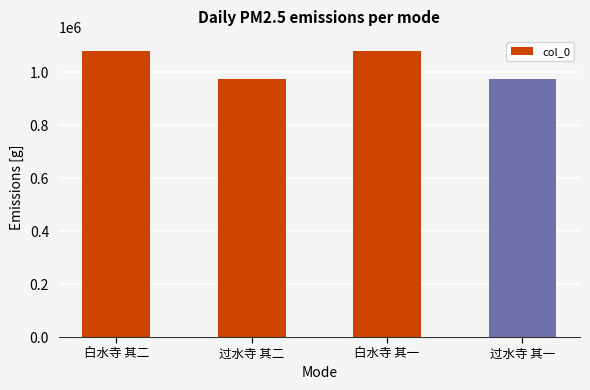

What is the label of the 4th bar from the left?

过水寺 其一